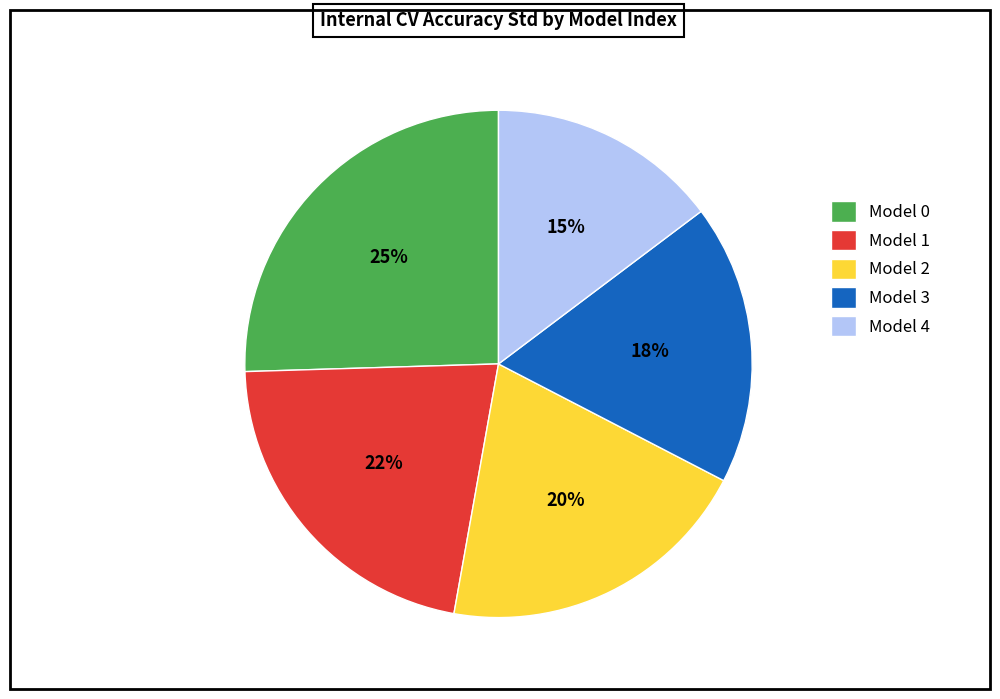

Do Model 1 and Model 0 together represent more than half of the pie?

No